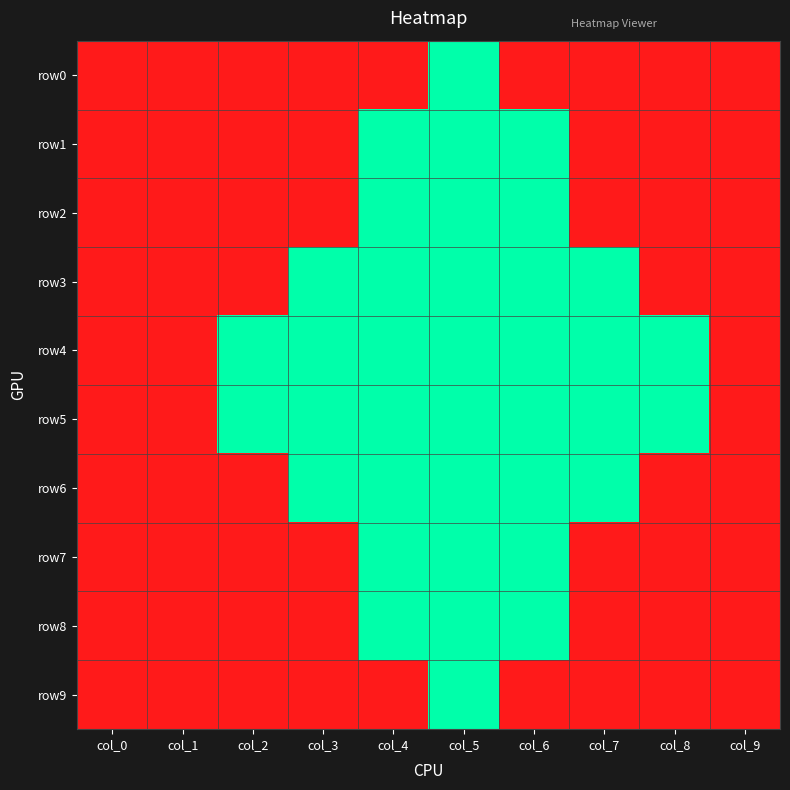

What is the maximum value shown in the chart?

1